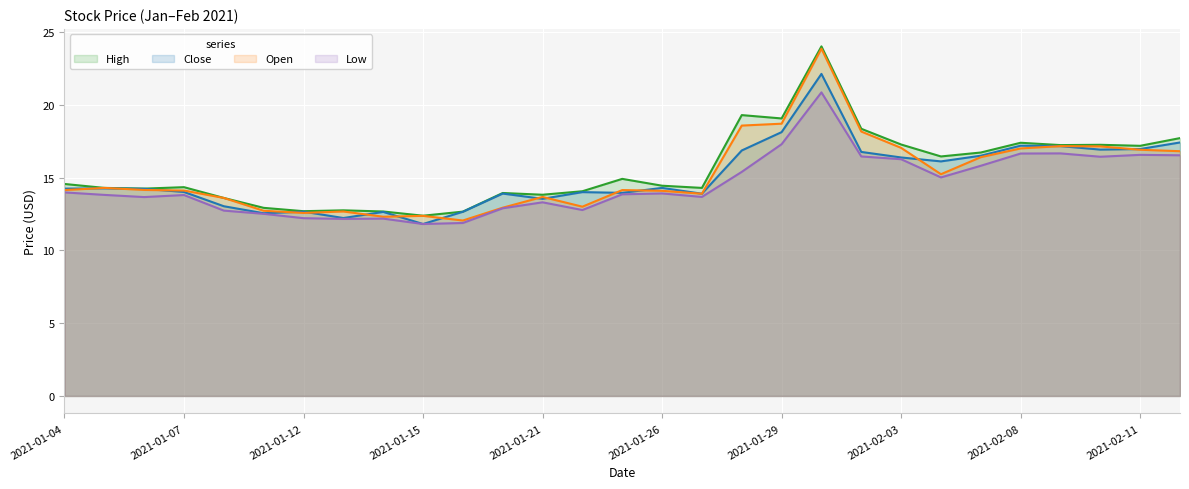

True or false: High and Low intersect in this chart.

False